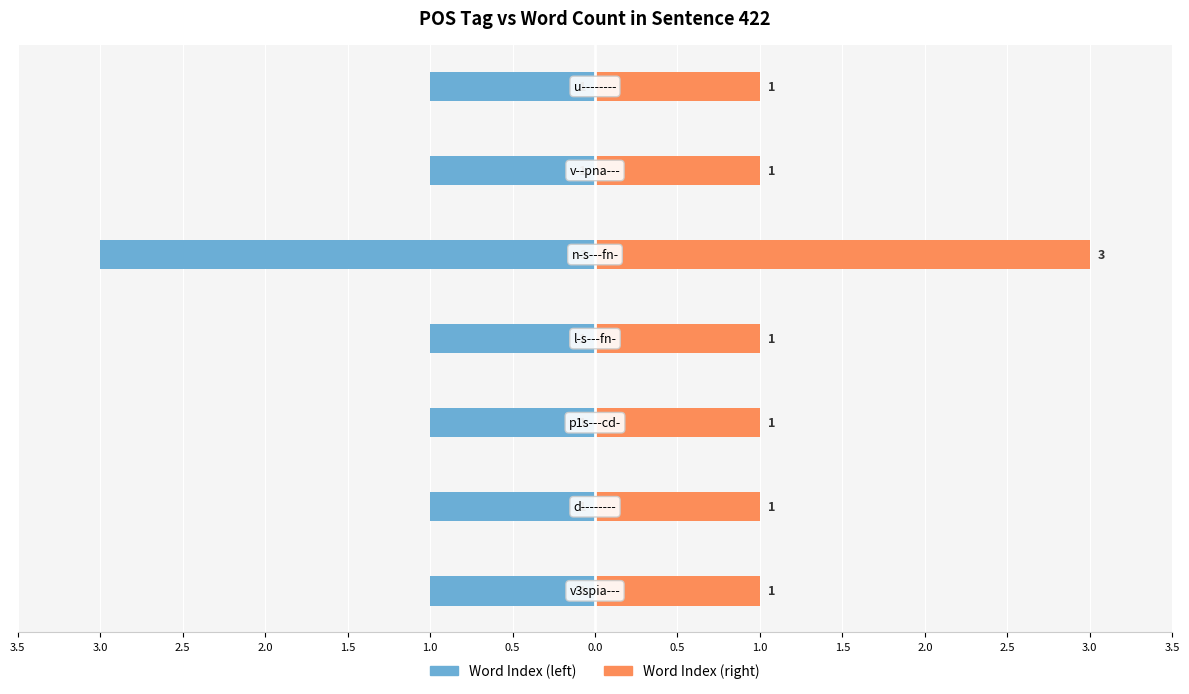

Reading left to right, extract all data points from this chart.

Word Index (left): 3.5=-1	3.0=-1	2.5=-1	2.0=-1	1.5=-3	1.0=-1	0.5=-1
Word Index (right): 3.5=1	3.0=1	2.5=1	2.0=1	1.5=3	1.0=1	0.5=1